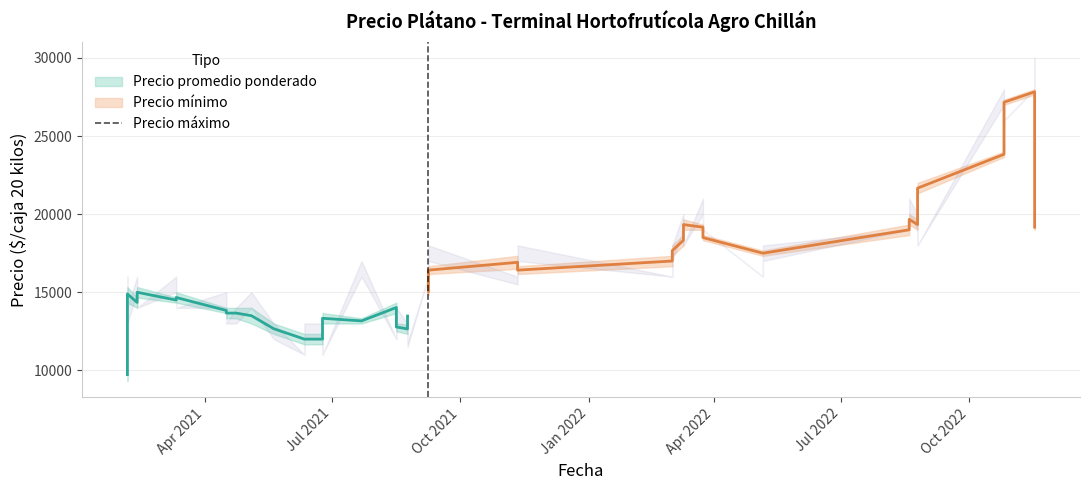

Which series has the largest range (max minus min)?

Precio maximo